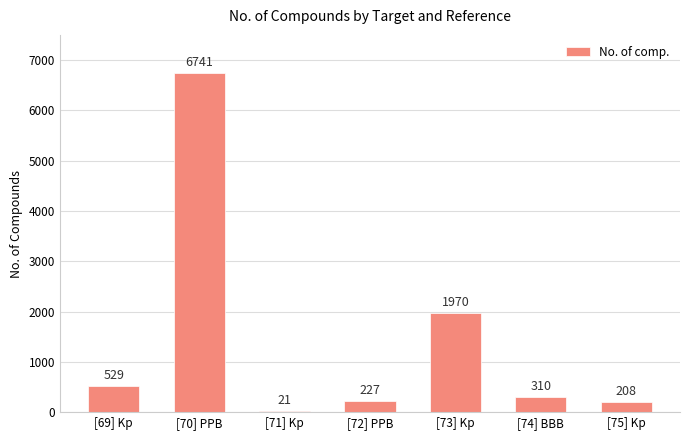

Which has a higher value, [75] Kp or [72] PPB?

[72] PPB